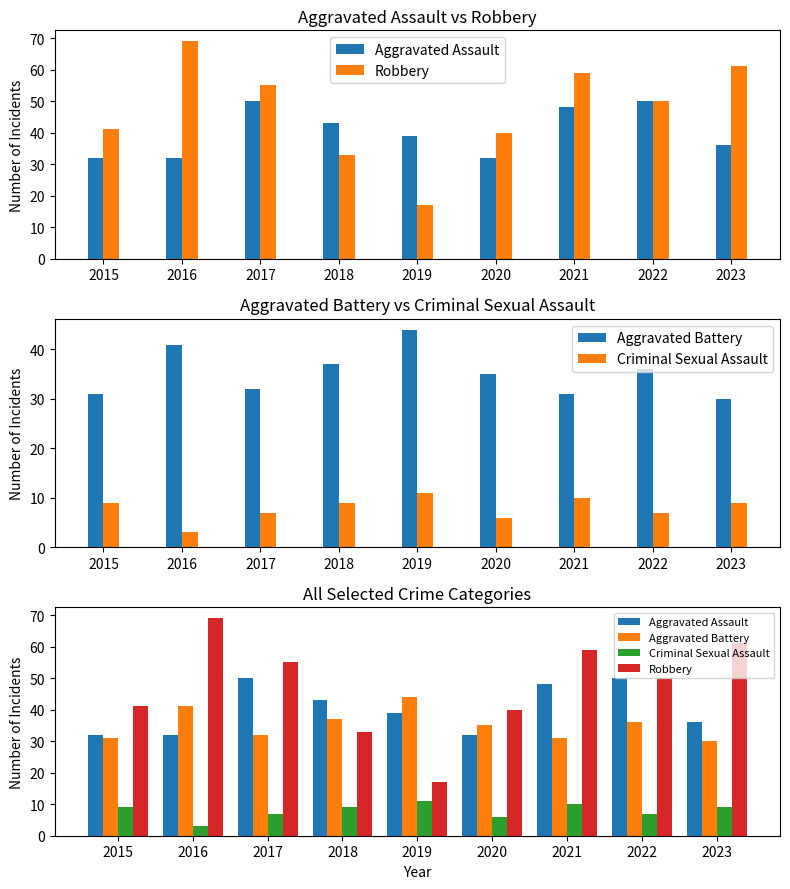

What value does the Aggravated Assault series have at 2019?

39